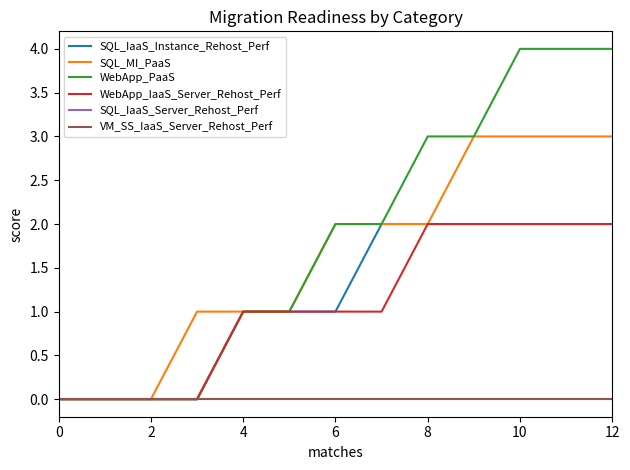

Does the chart display data point markers on the line(s)?

No